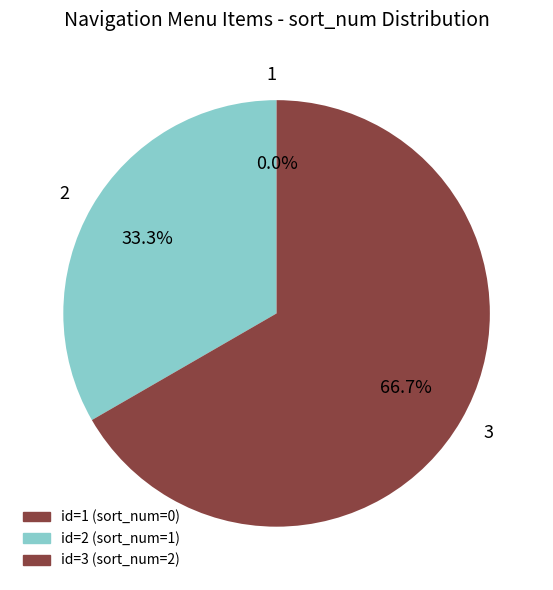

To the nearest percent, what percentage of the pie is 2?

33%